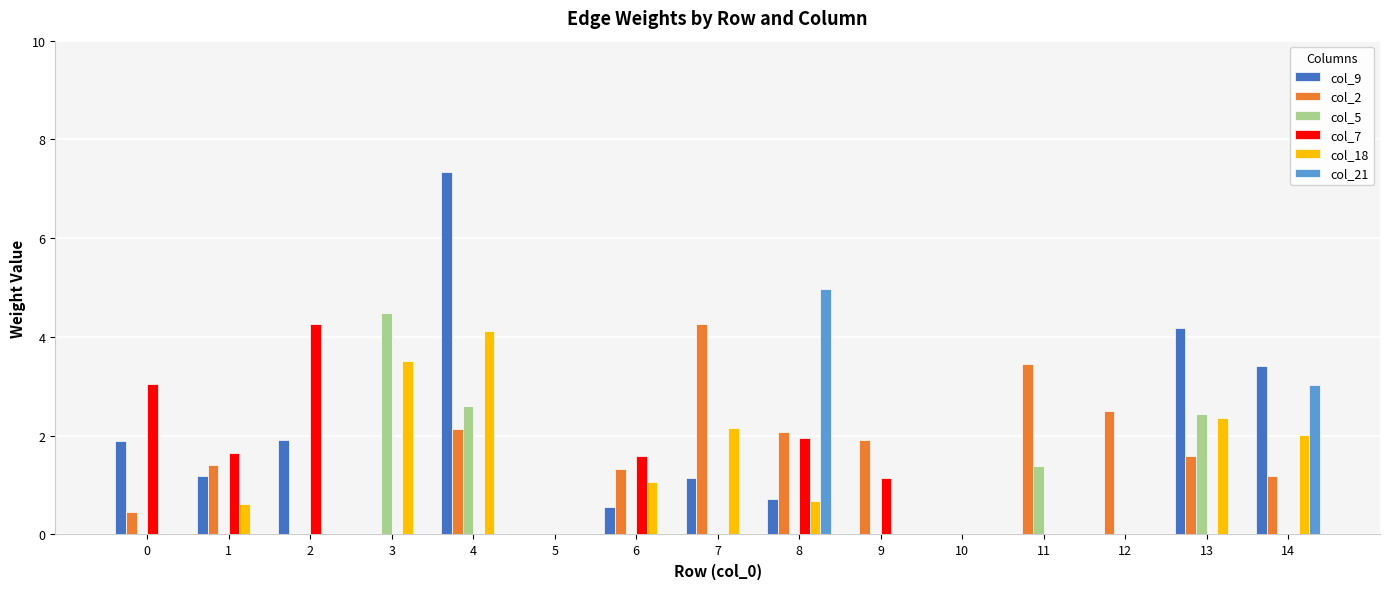

At which category does the chart reach its peak across all series?

4